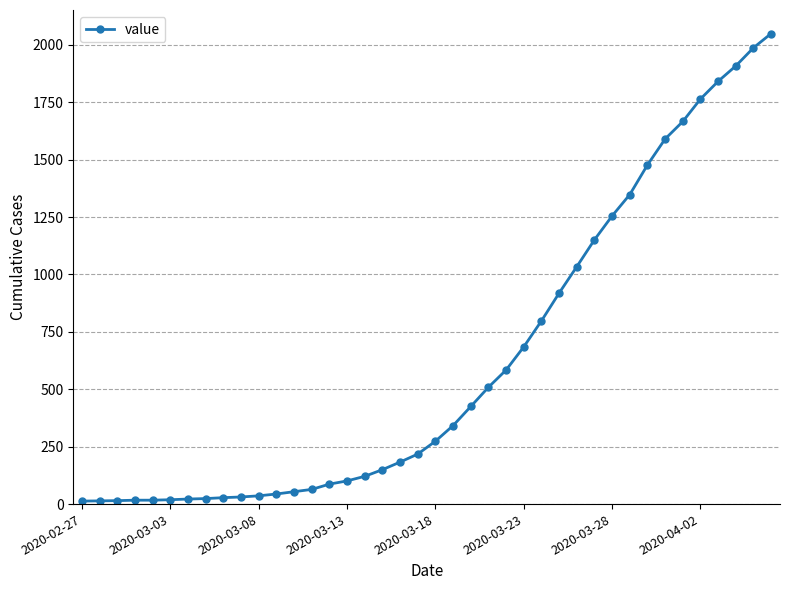

What is the maximum value shown in the chart?

2049